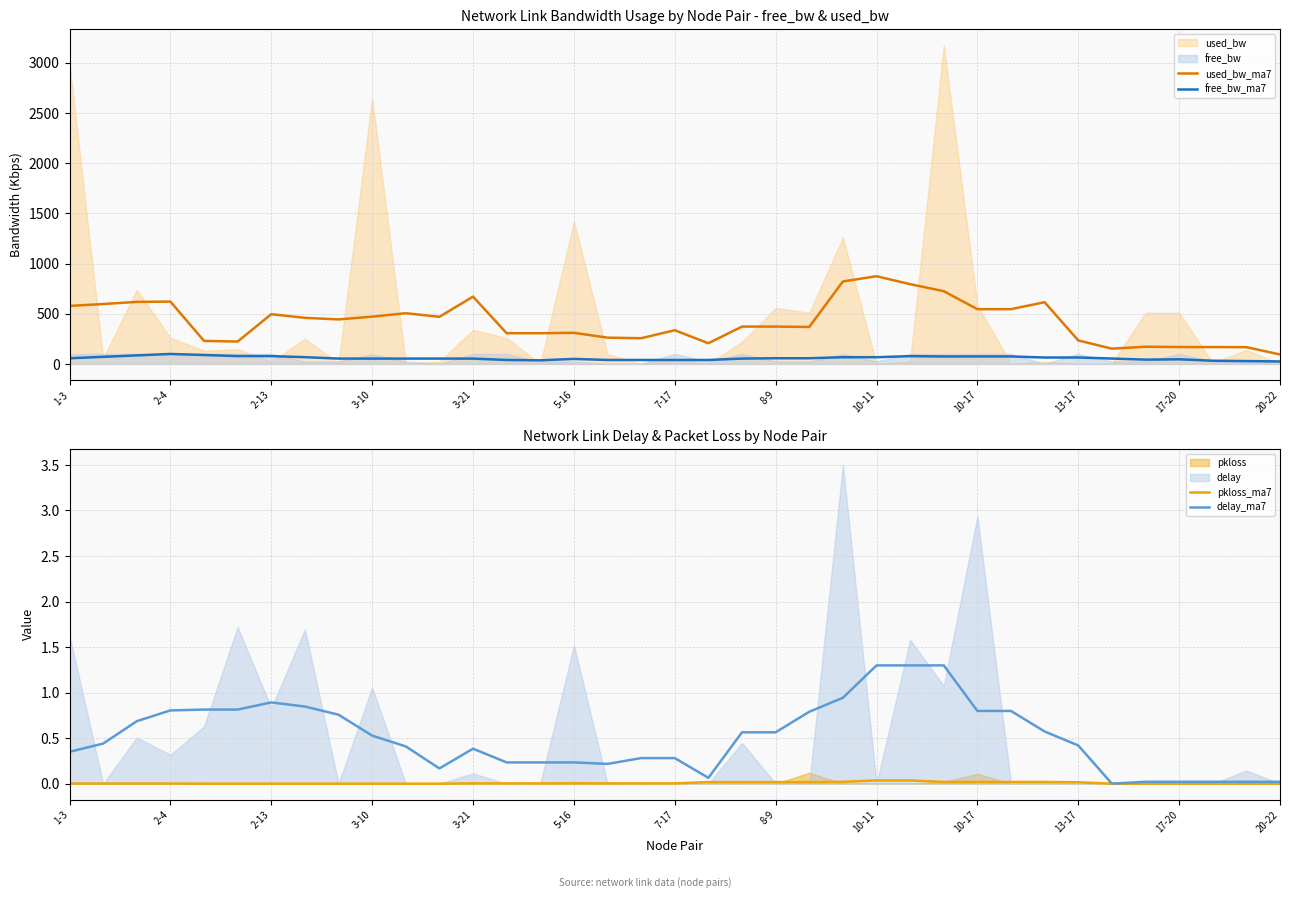

What is the maximum value for free_bw_ma7?

99.4